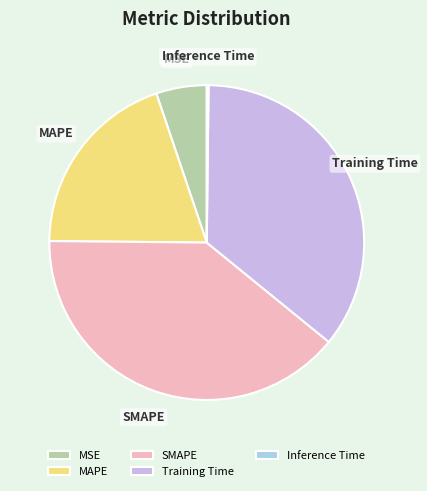

Is it true that Training Time is 49% of the pie?

False